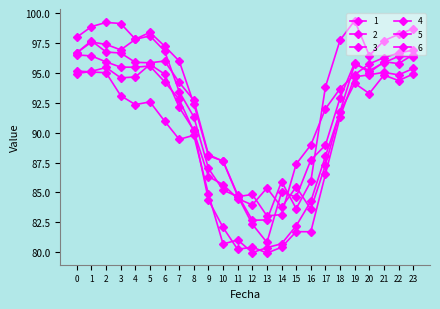

Is the value of 6 at 16 greater than the value of 2 at 11?

Yes